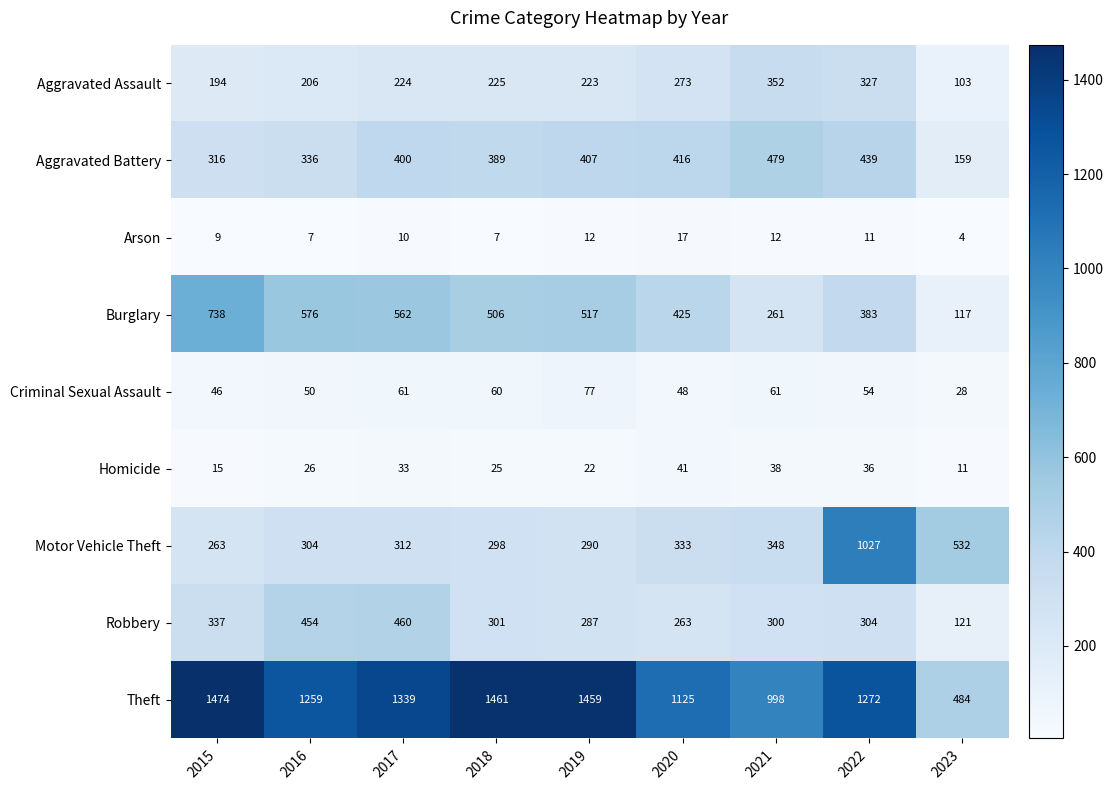

What is the sum of the Aggravated Assault values at 2022 and 2019?

550